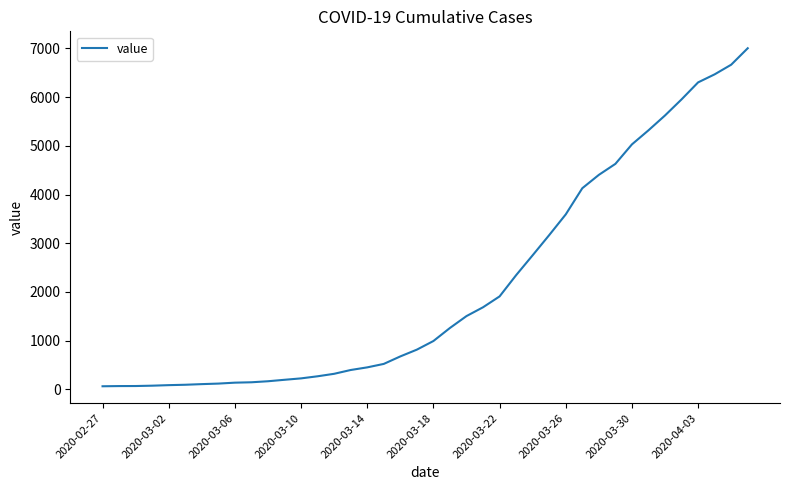

What is the greatest value displayed?

7004